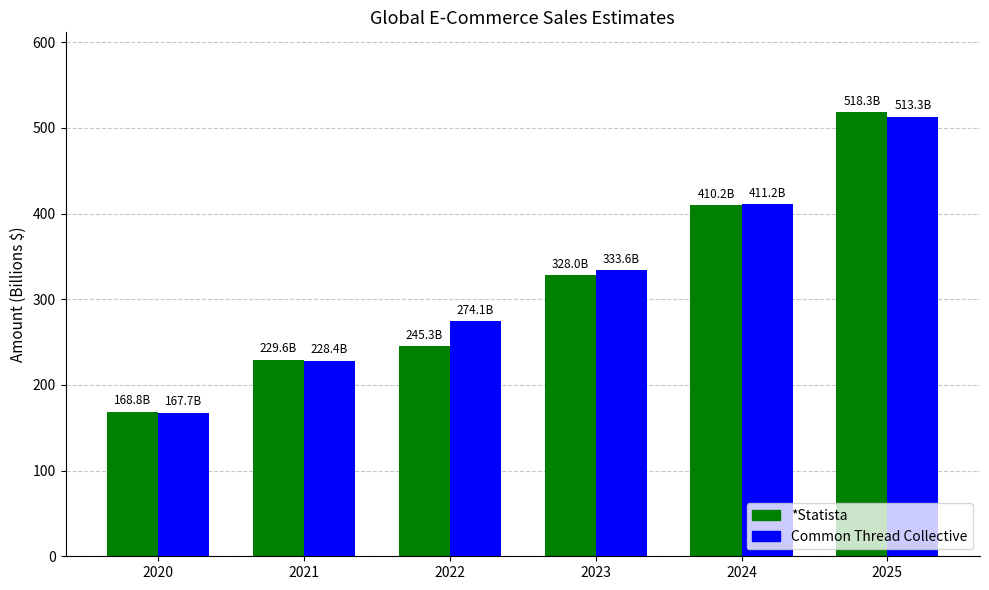

Which category has the highest value in the Common Thread Collective series?

2025